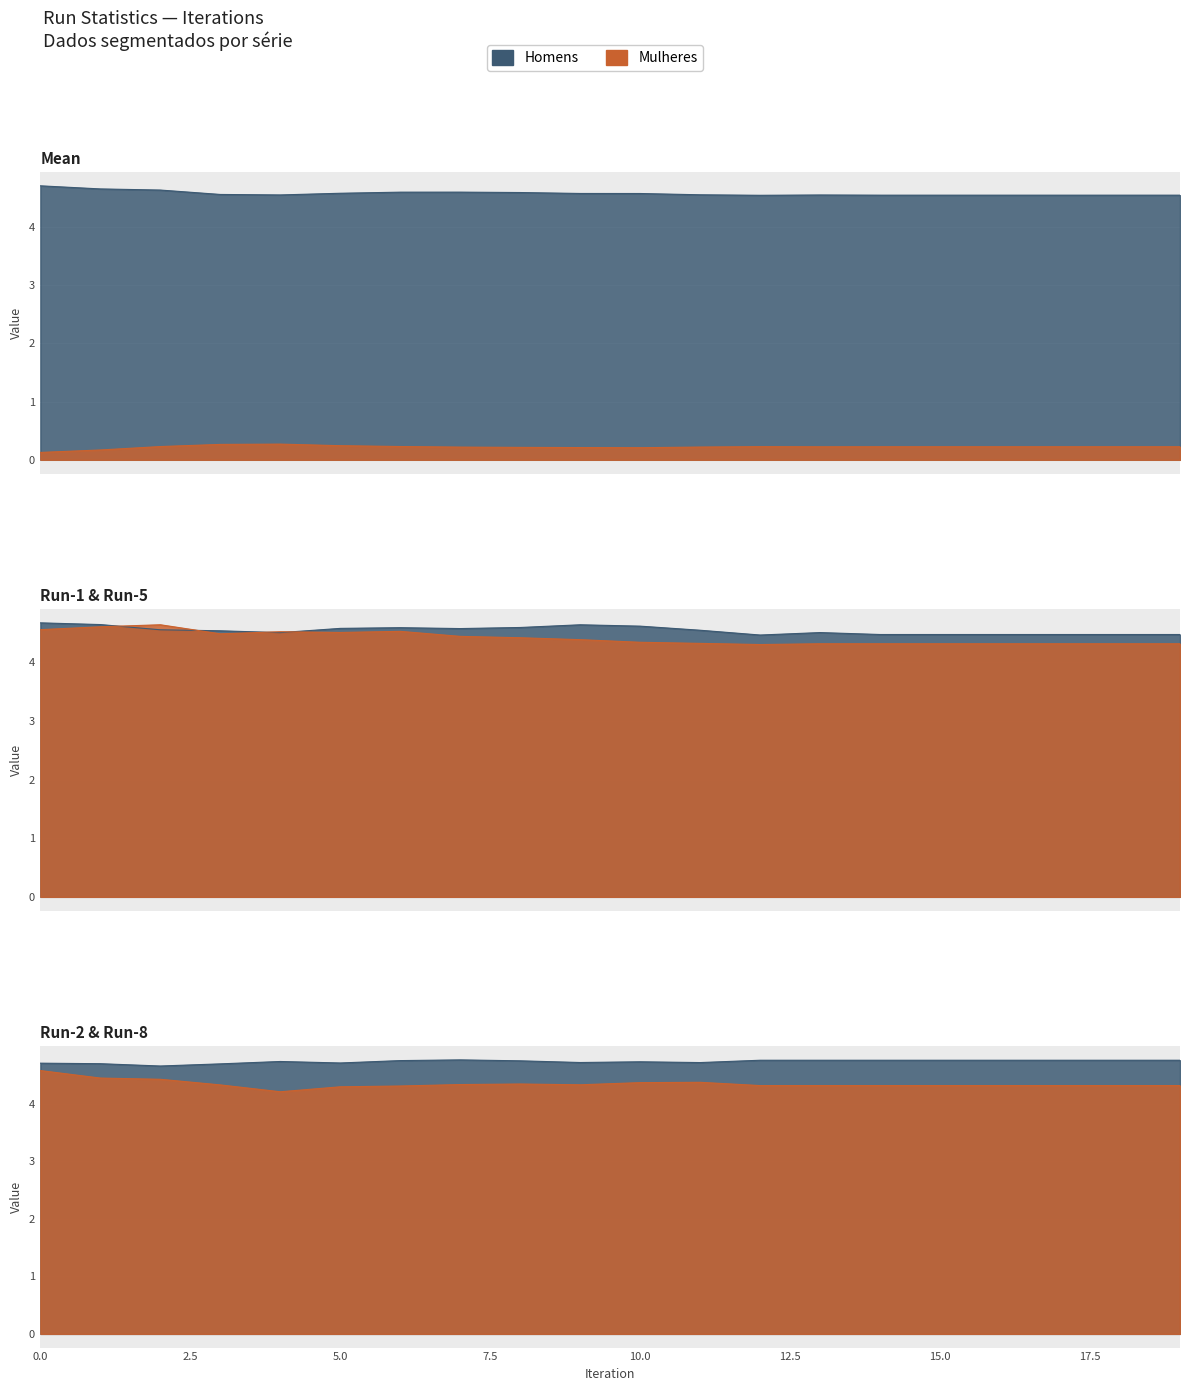

True or false: Stdev has more than 2 points higher than both neighbors.

False